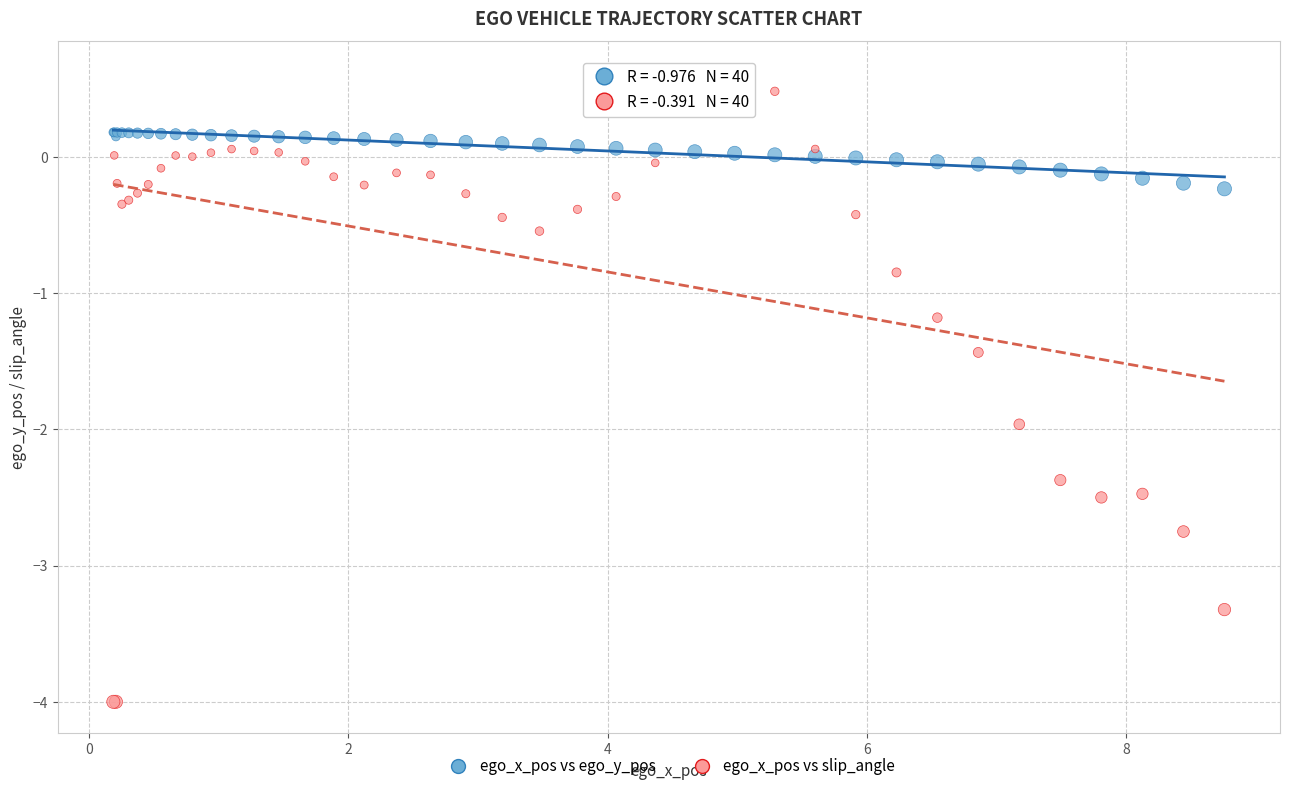

Which series contains the lowest Y value?

ego_x_pos vs slip_angle